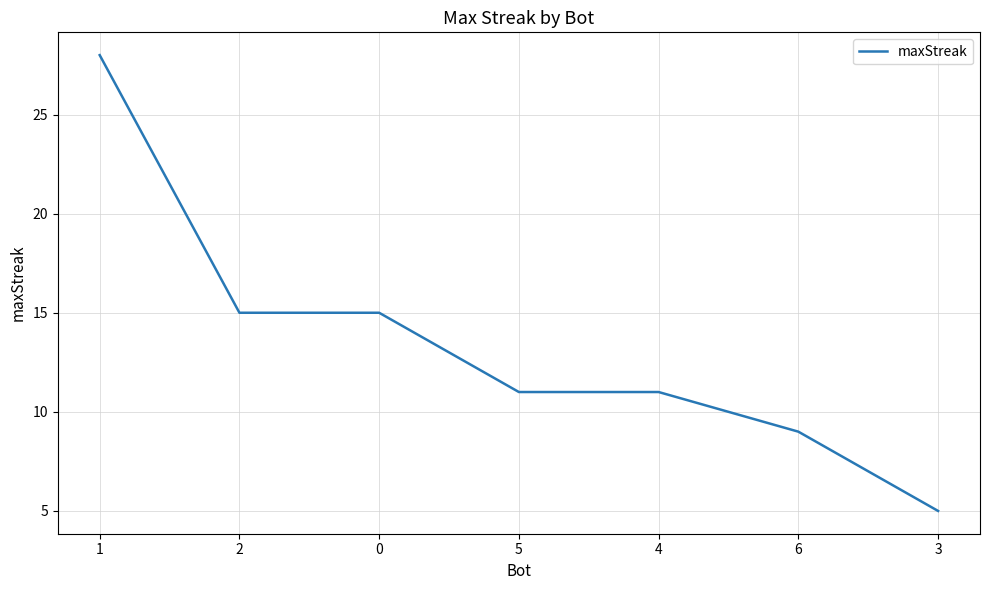

Read the value at 1.

28